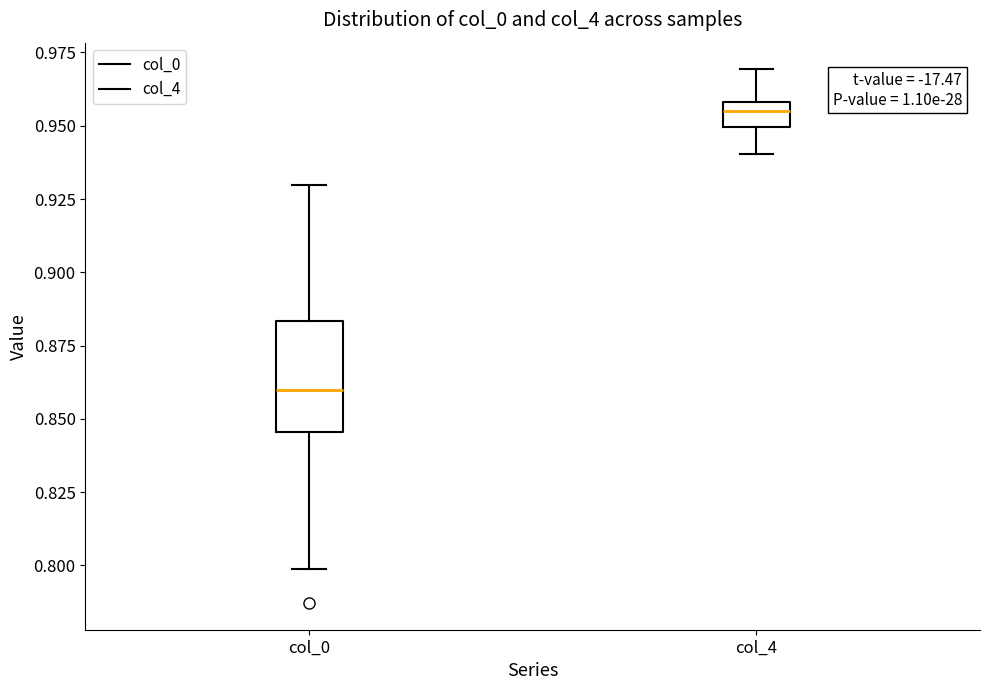

Which box has the highest median line?

col_4